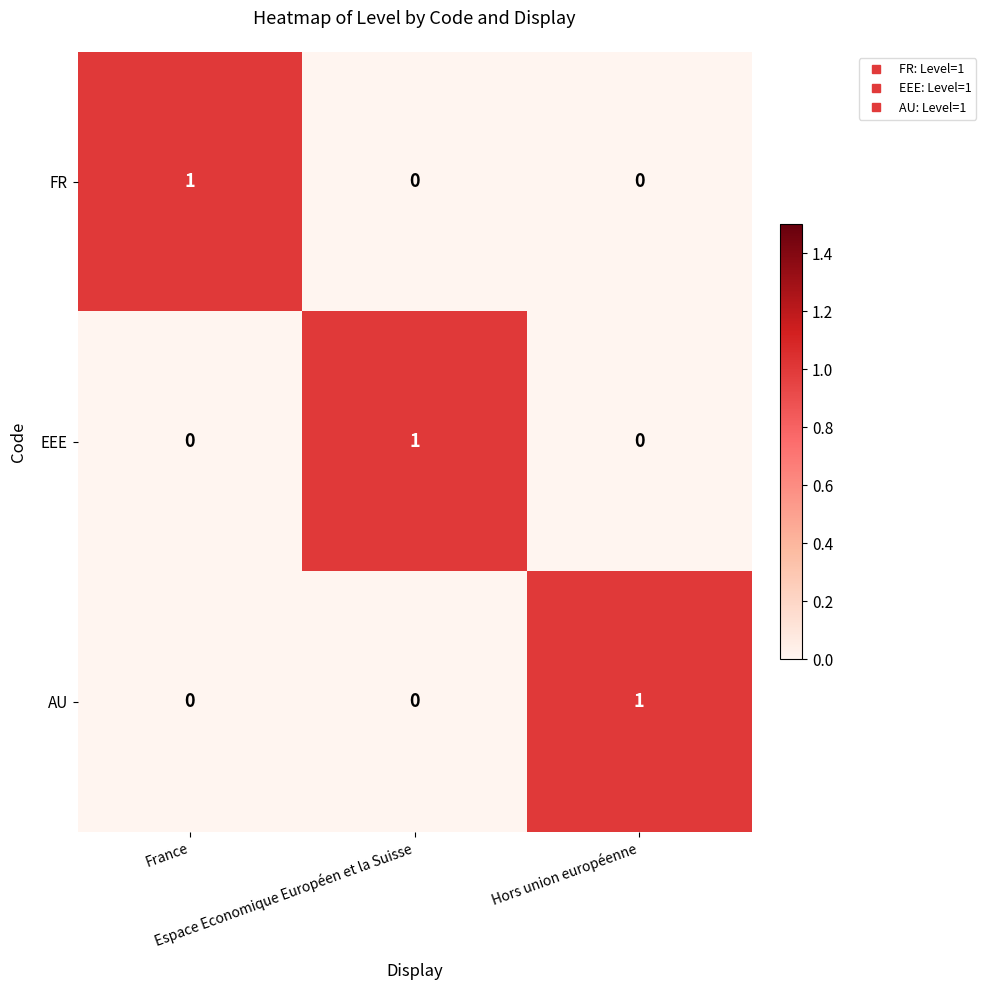

How many AU values are between 0 and 1?

3